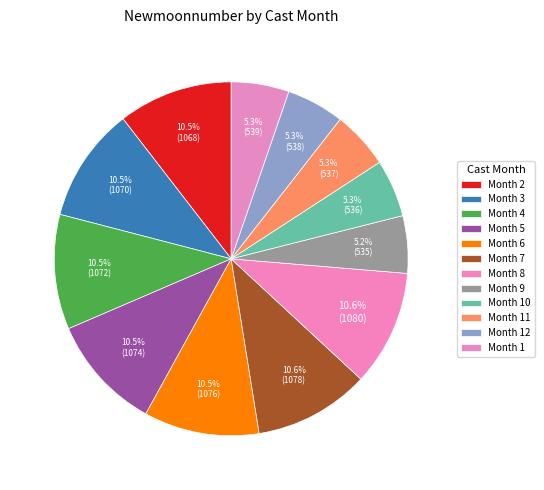

How many segments does this pie chart have?

12